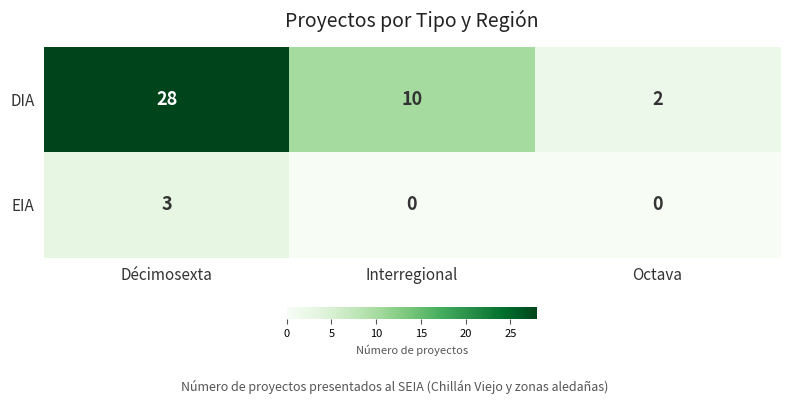

What is the average value of the DIA series?

13